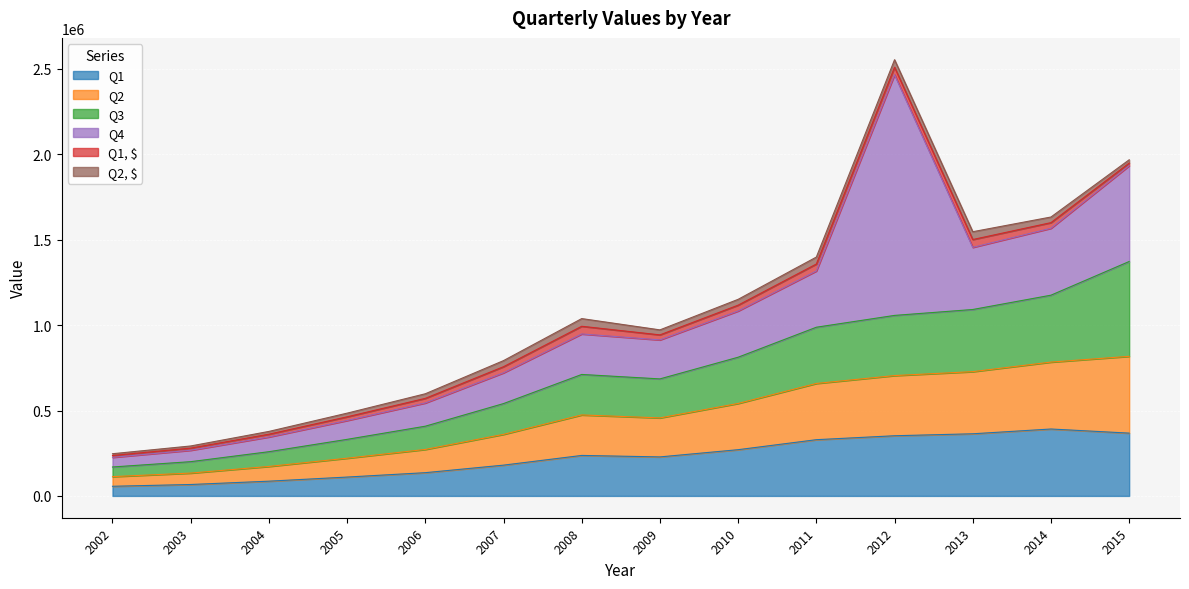

Between 2013 and 2008, which is larger?

2013